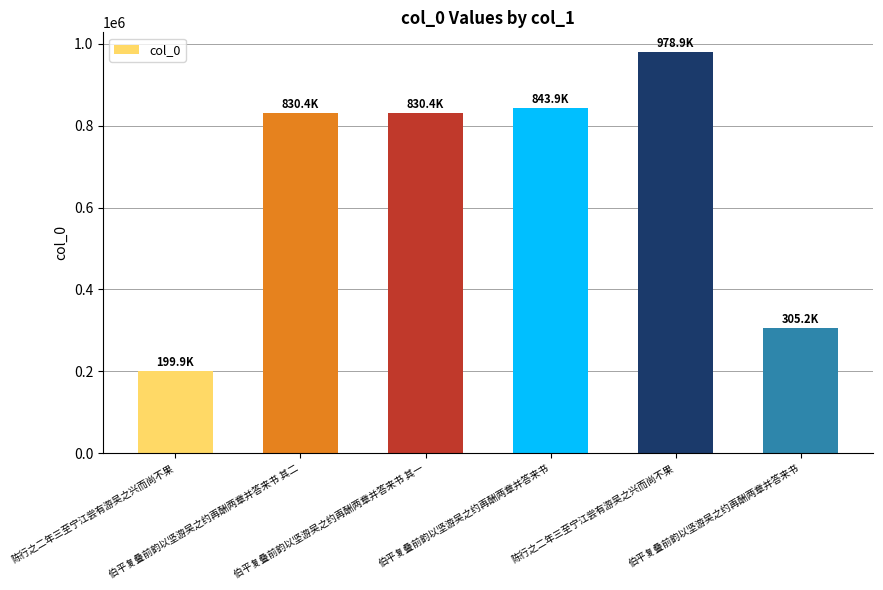

What is the sum of all values?

3988721